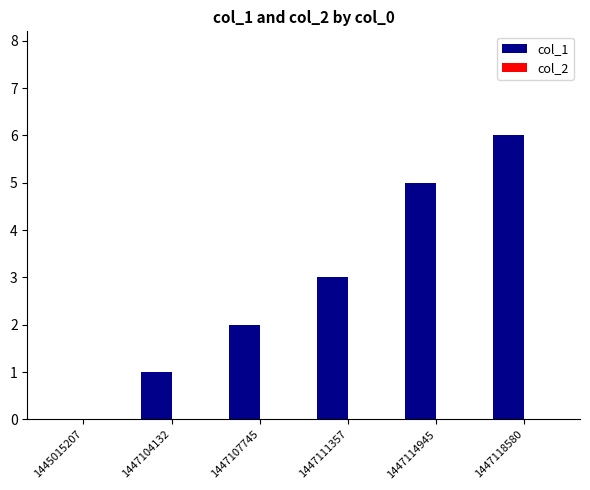

The chart shows a value of 5 at 1447114945. True or false?

True